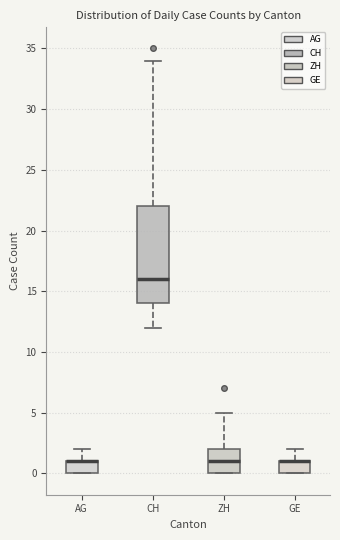

Comparing the boxes themselves (not the whiskers), which one is the tallest?

CH